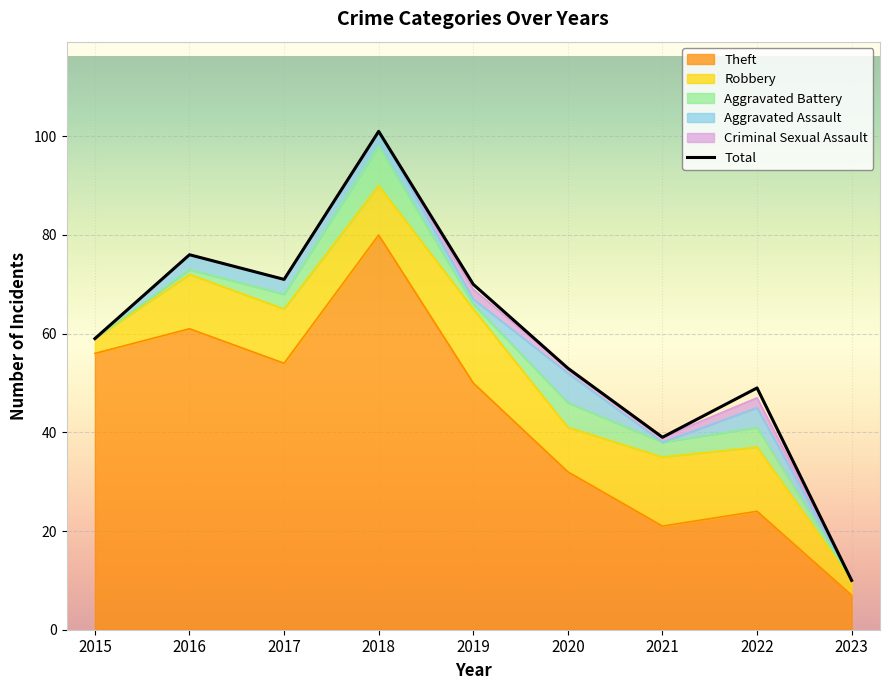

At how many categories does at least one series exceed 38?

8